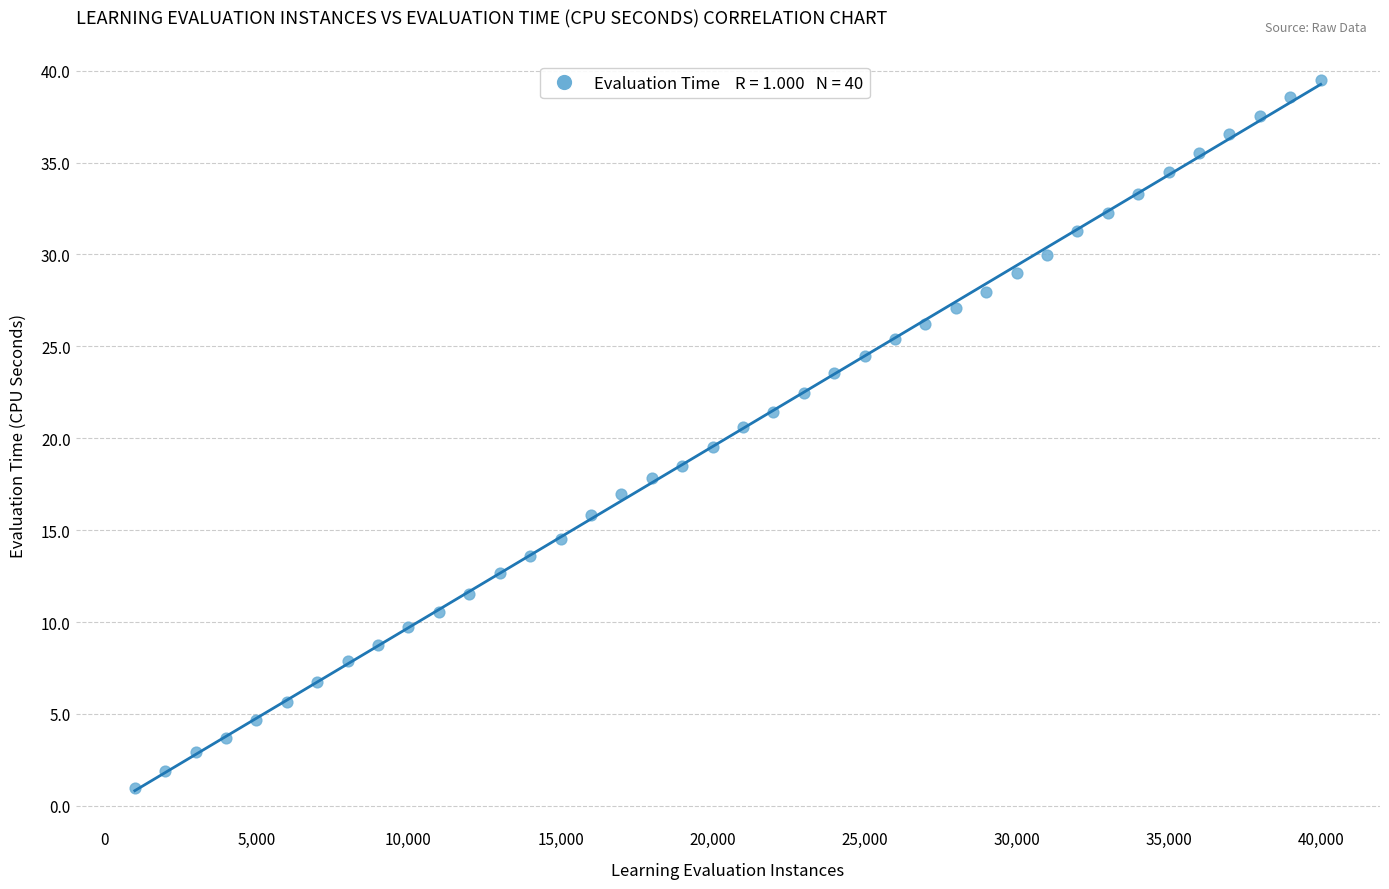

What is the range of X values (max minus min)?

39000.0